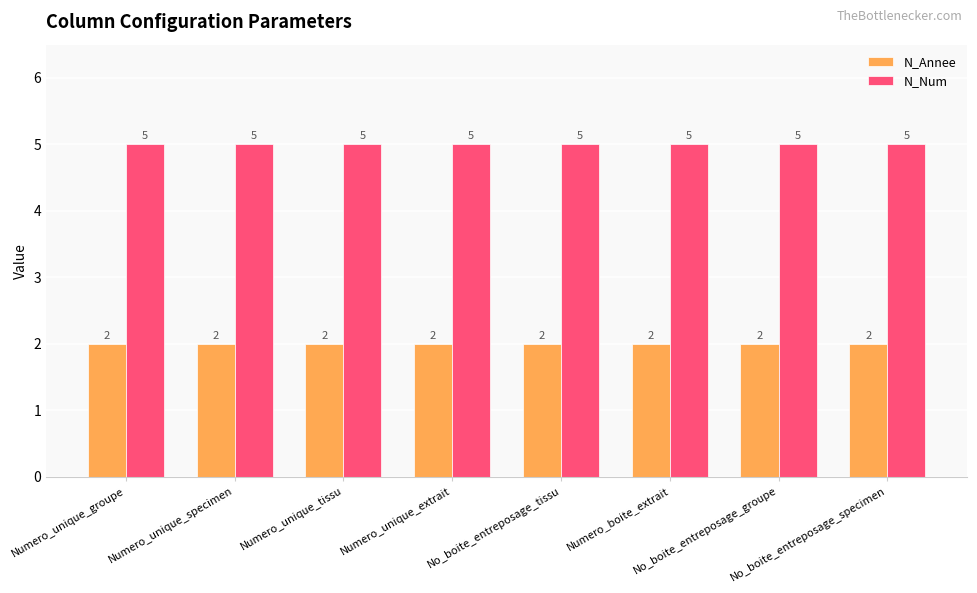

What is the label of the 5th bar from the right?

Numero_unique_extrait